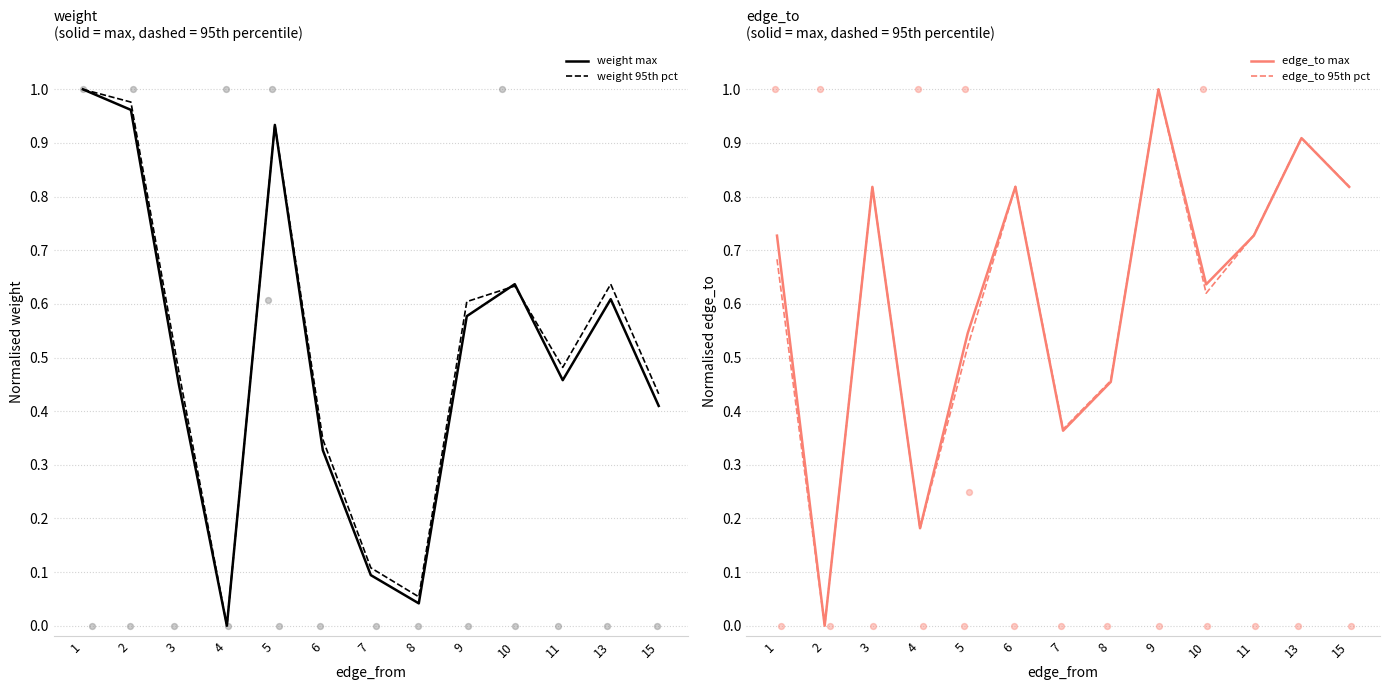

Which series reaches the maximum Y coordinate?

weight max